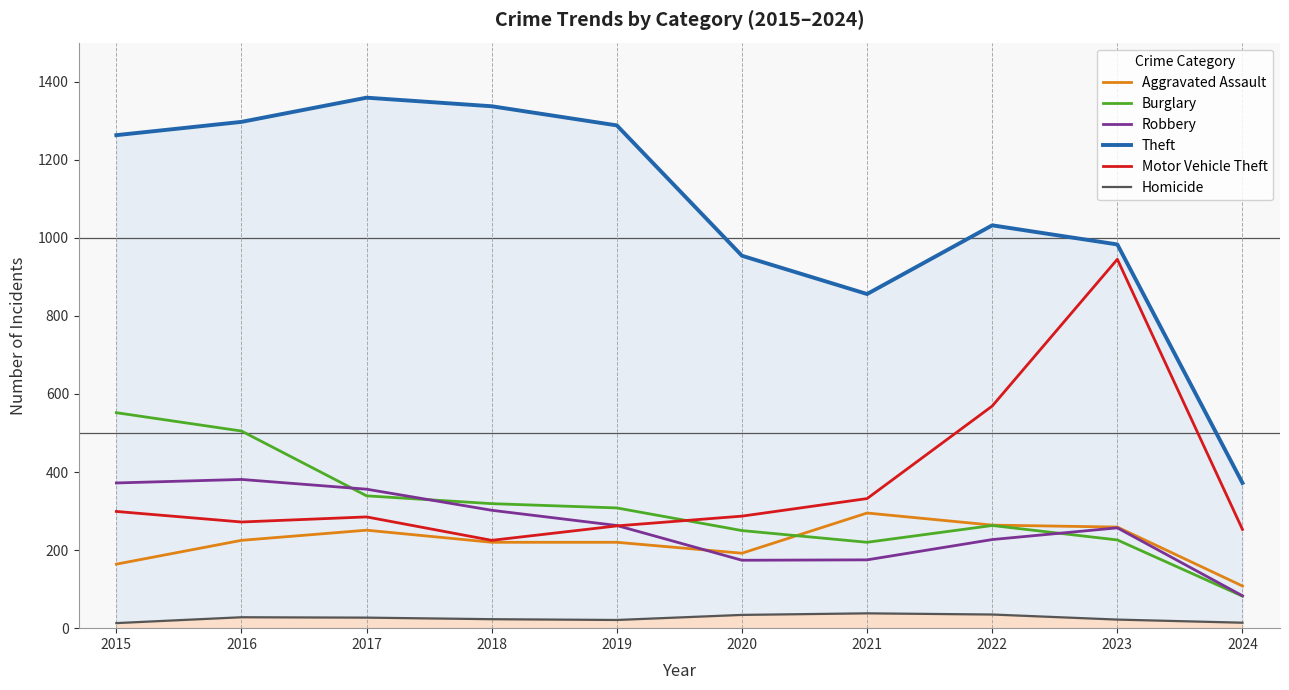

What is the average value of the Homicide series?

26